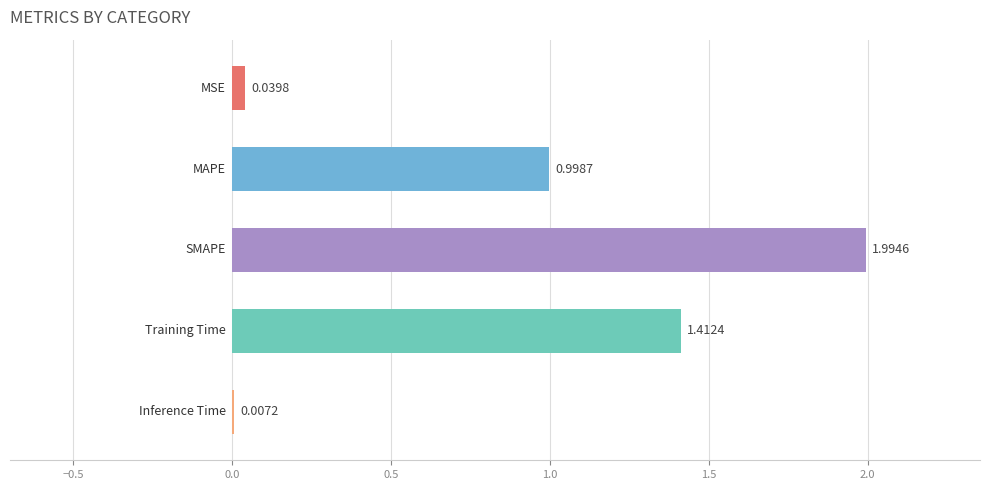

What is the sum of all values?

4.5